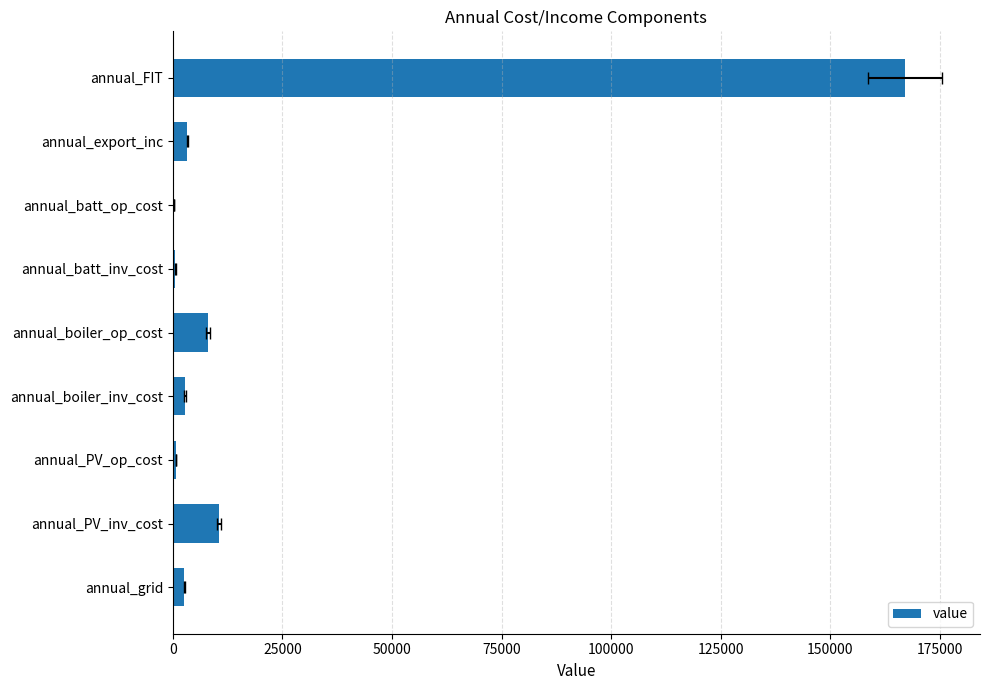

What is the greatest value displayed?

167030.4